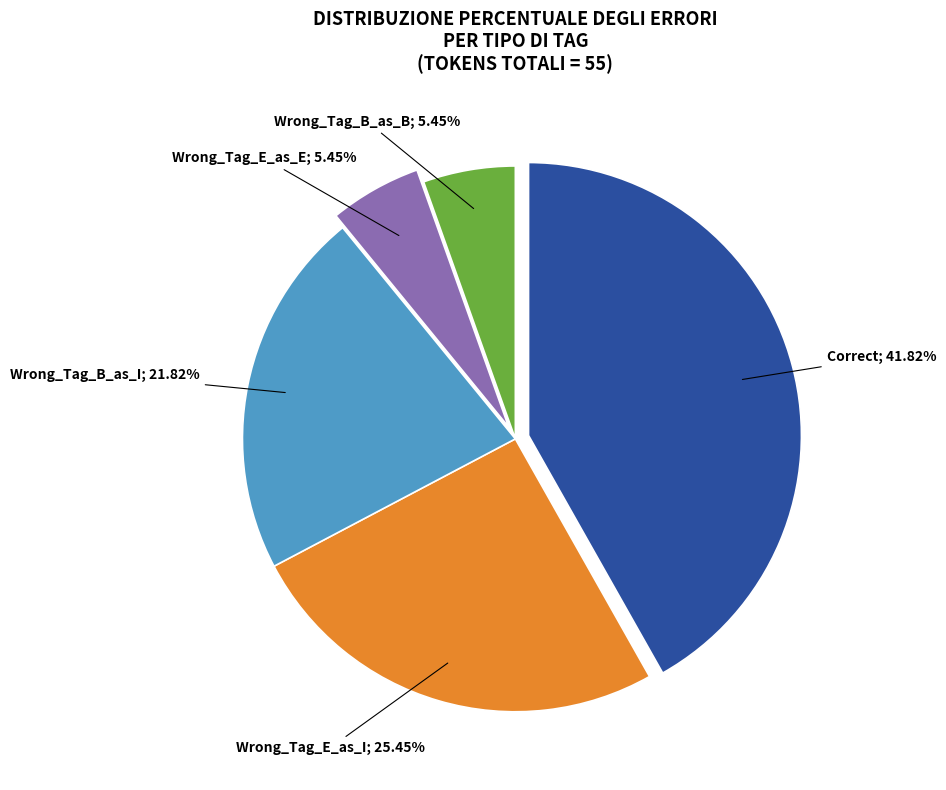

Does any single category account for the majority?

No